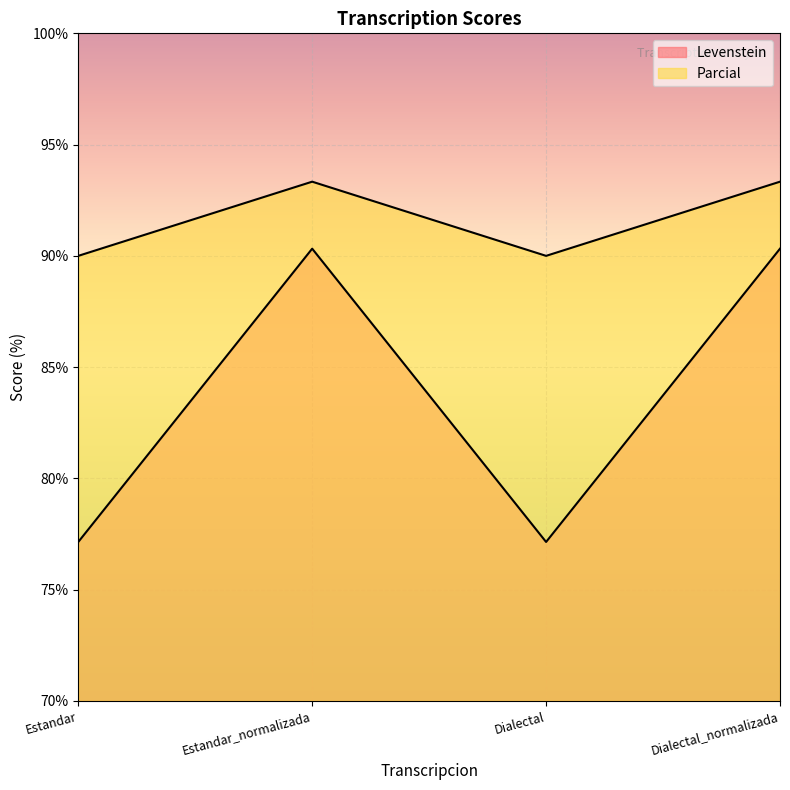

Count the number of data series in this chart.

2